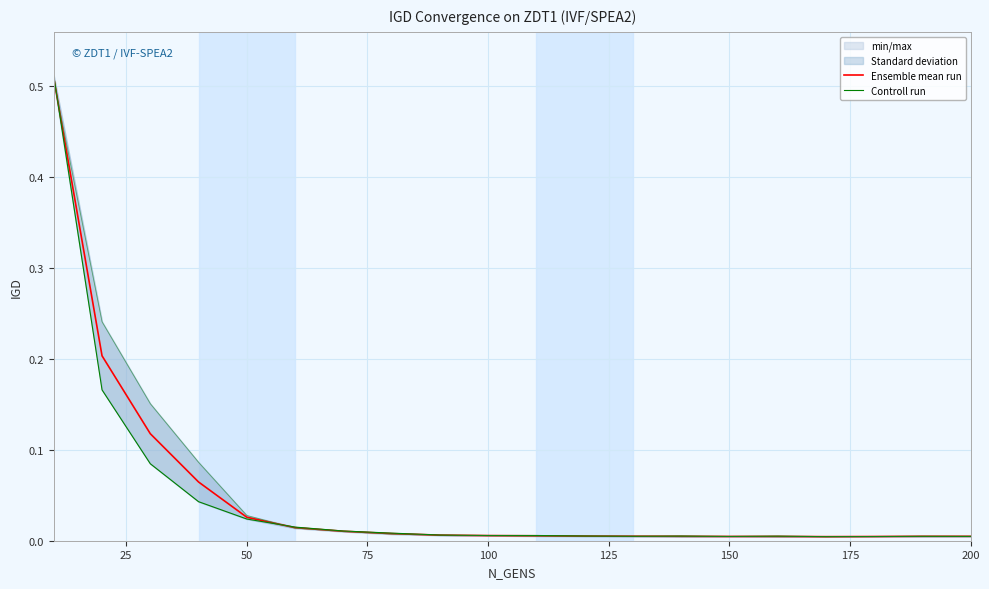

What are all the series names shown in the legend?

Ensemble mean run, Controll run